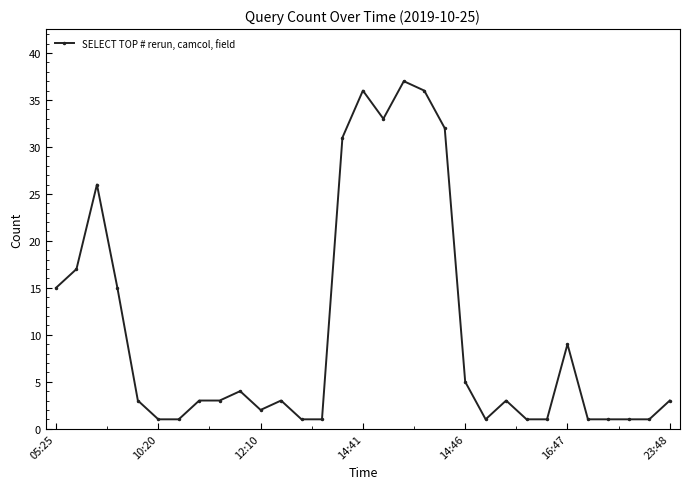

What is the average value?

11